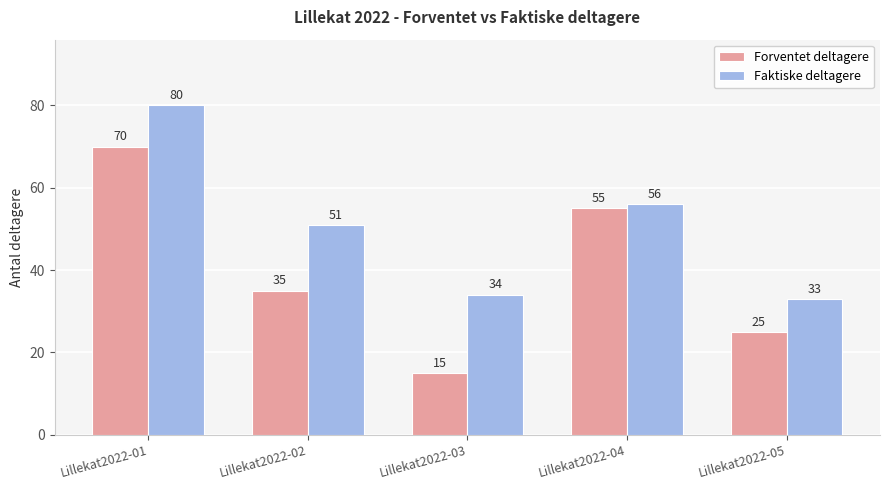

True or false: Forventet deltagere has a value of 70 at Lillekat2022-01.

True